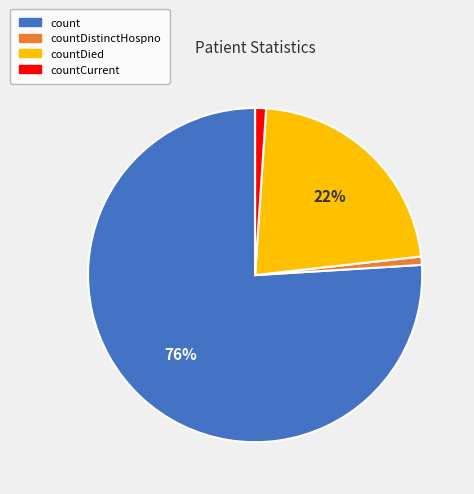

Combined, do countCurrent and count account for over 50%?

Yes